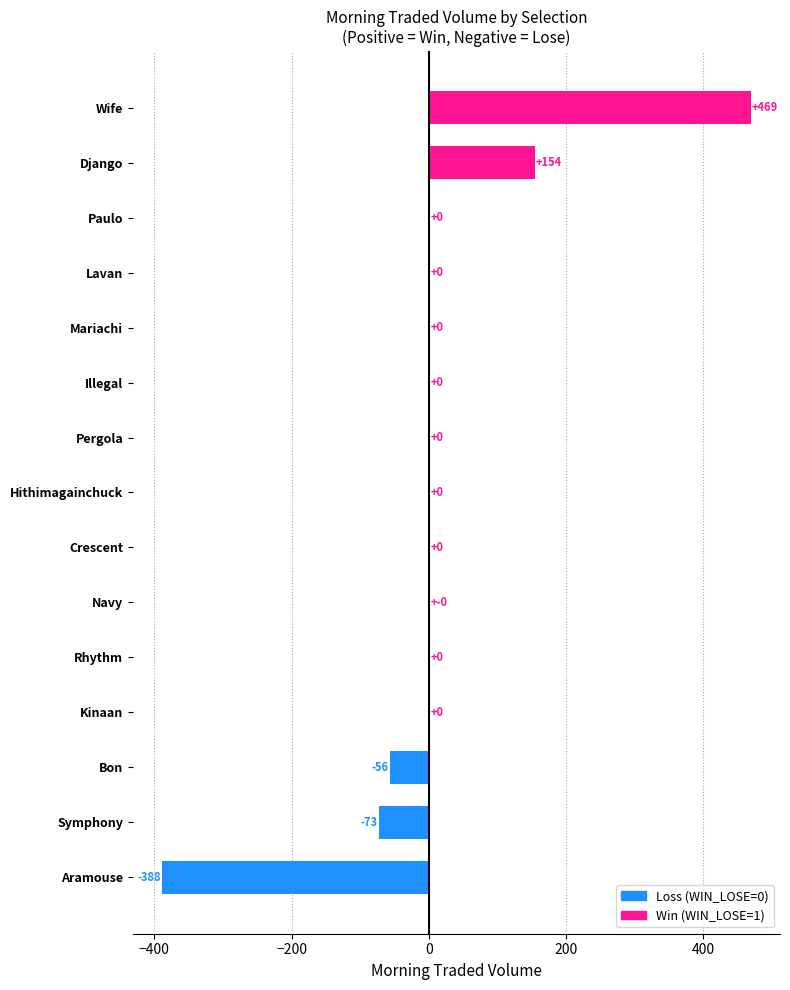

The chart shows a value of 0.0 at Kinaan. True or false?

True